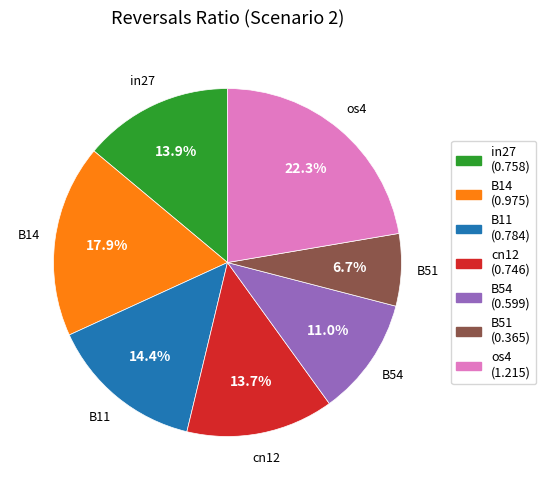

Do B51 and B11 together represent more than half of the pie?

No